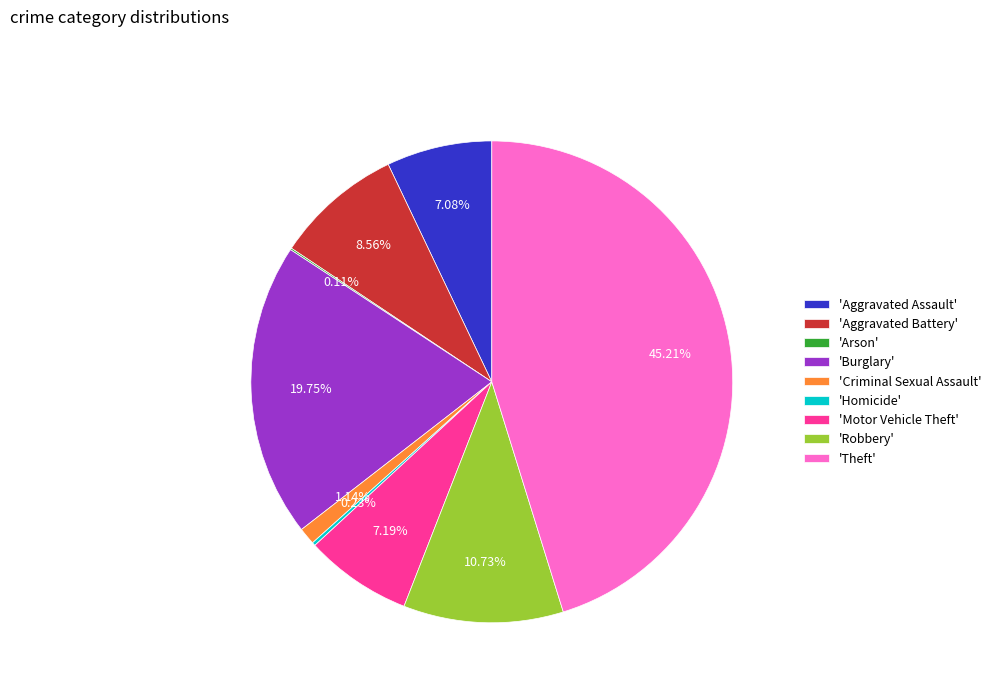

Which category has the biggest portion of the pie?

'Theft'